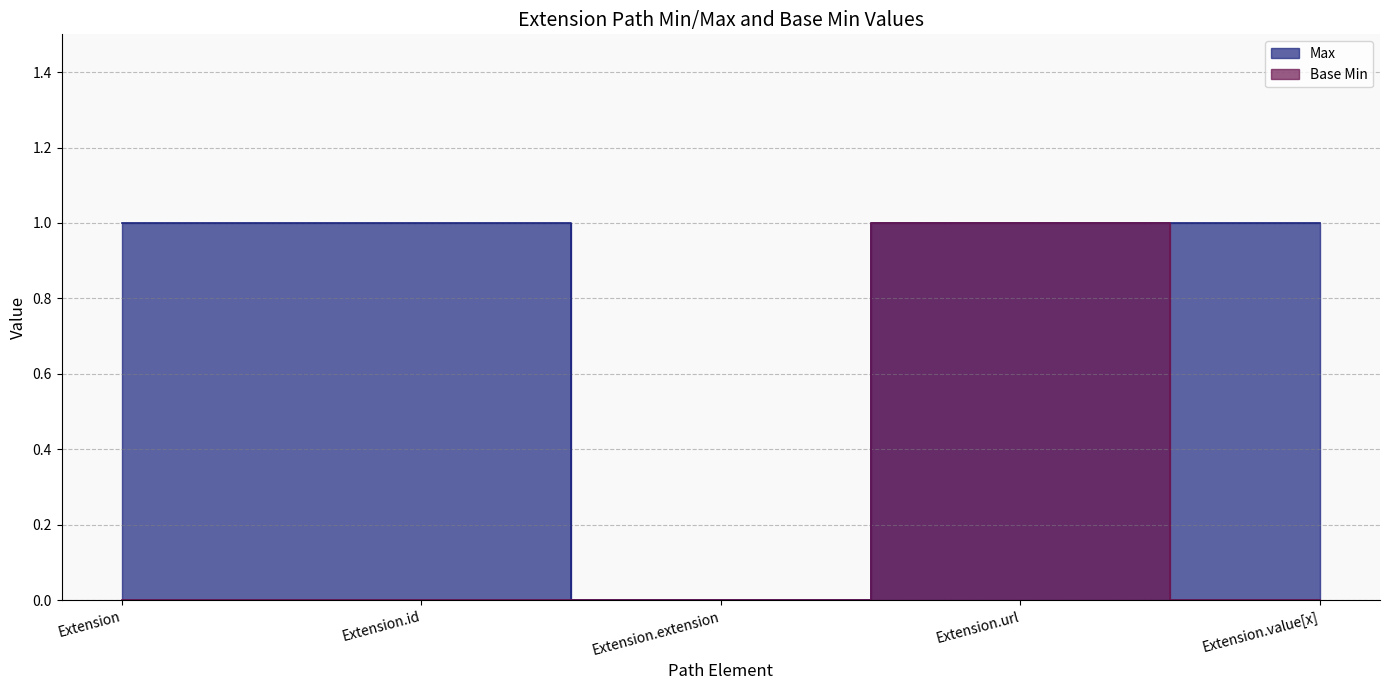

What is the label of the 2nd point from the right?

Extension.url